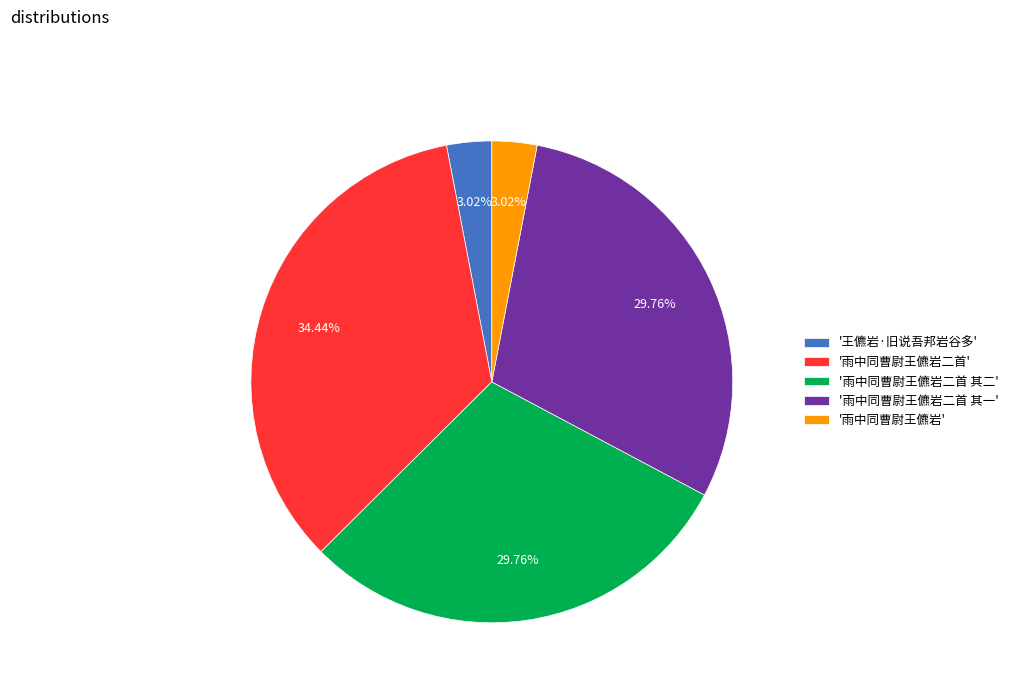

What is the largest slice in the pie chart?

'雨中同曹尉王儦岩二首'